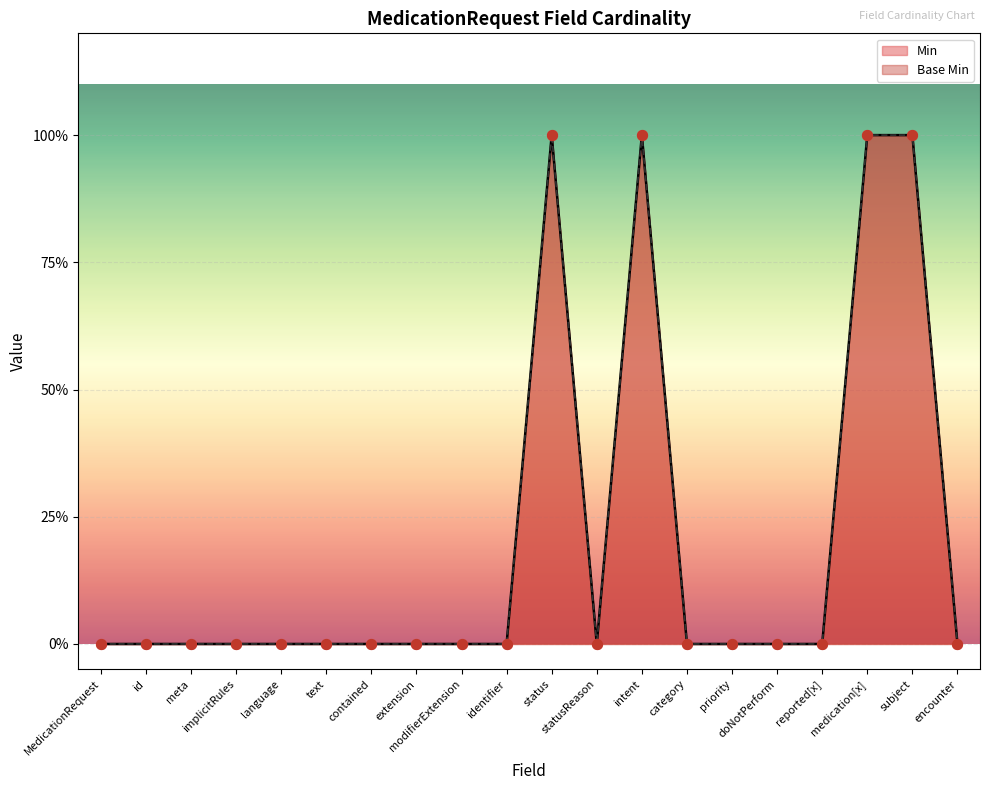

Which series contains the highest Y value?

Min